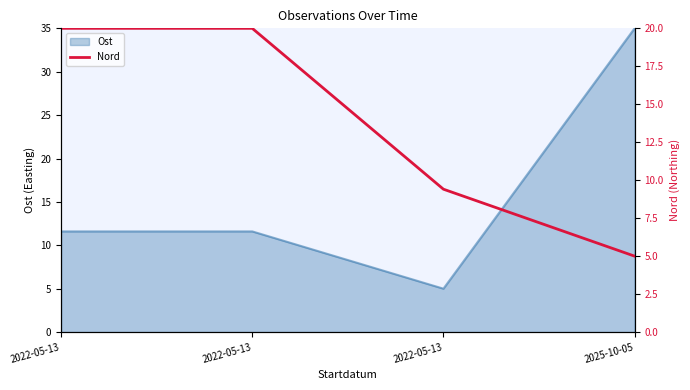

What is the maximum value shown in the chart?

20.0